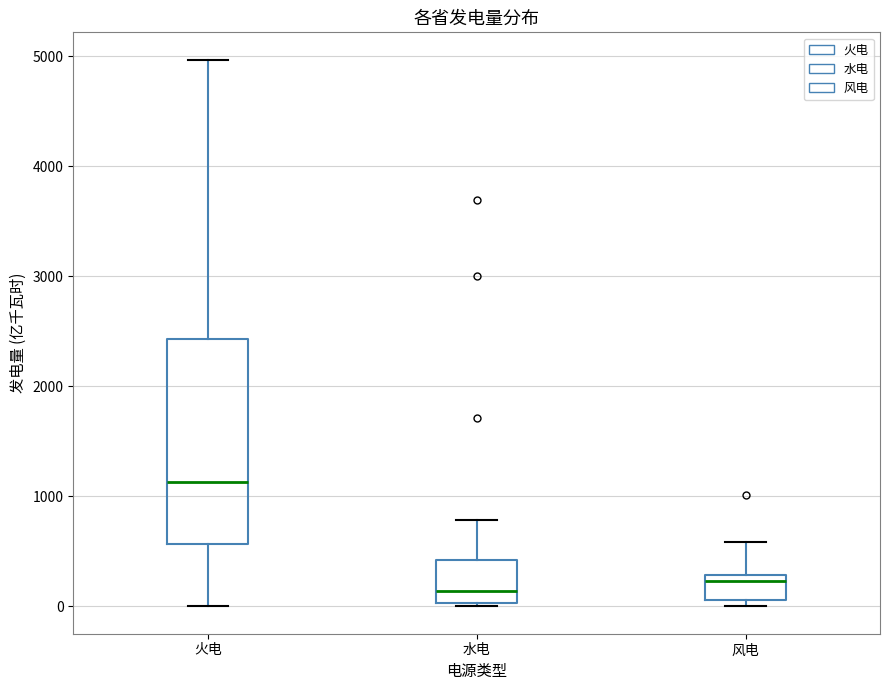

Where is the upper edge of the box for 风电 on the y-axis? The values are not printed on the chart, so give them approximately, as read against the axis.

300